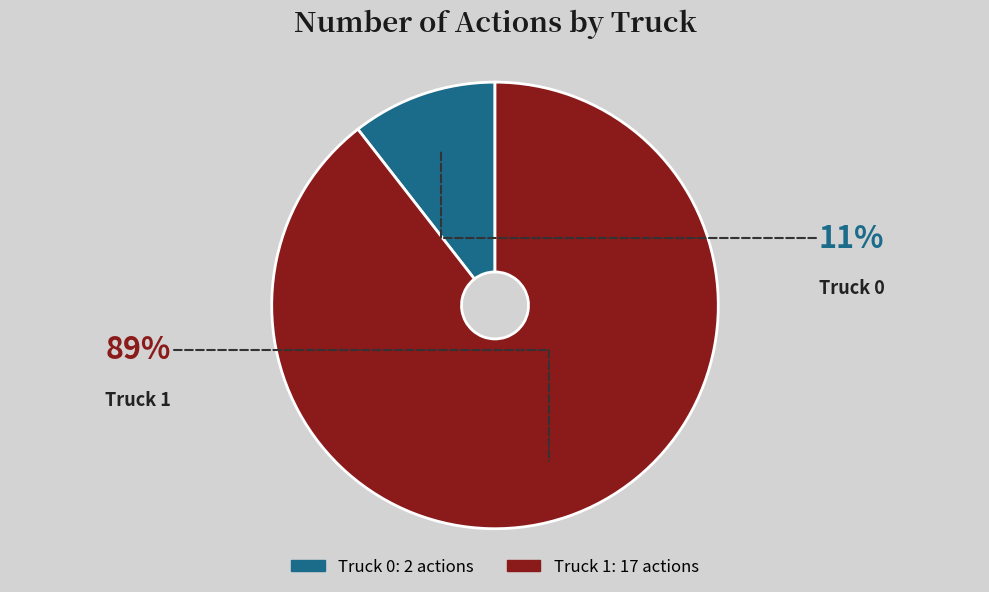

Rank the categories by value from lowest to highest.

Truck 0, Truck 1